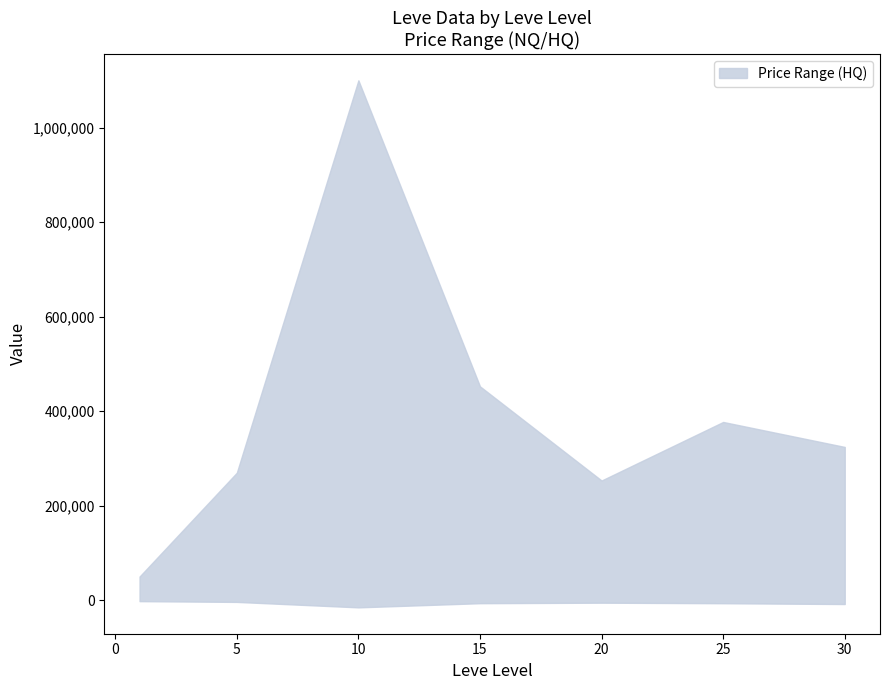

How many interior local peaks does the Leve Gil series have?

2